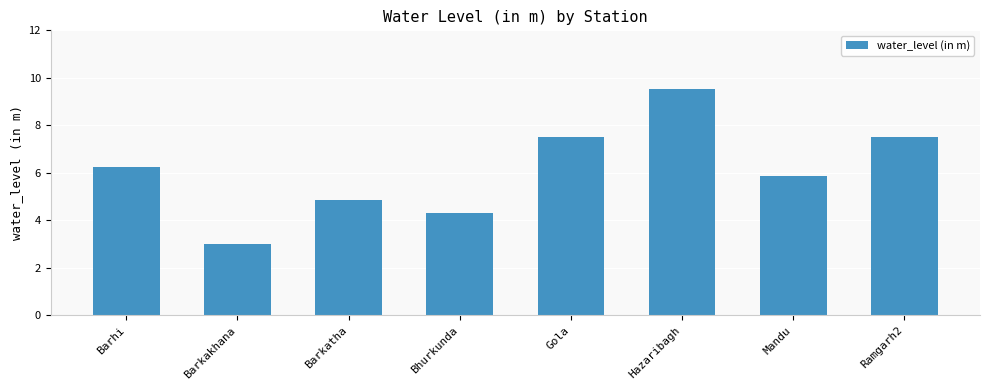

How many data points are less than 6?

4